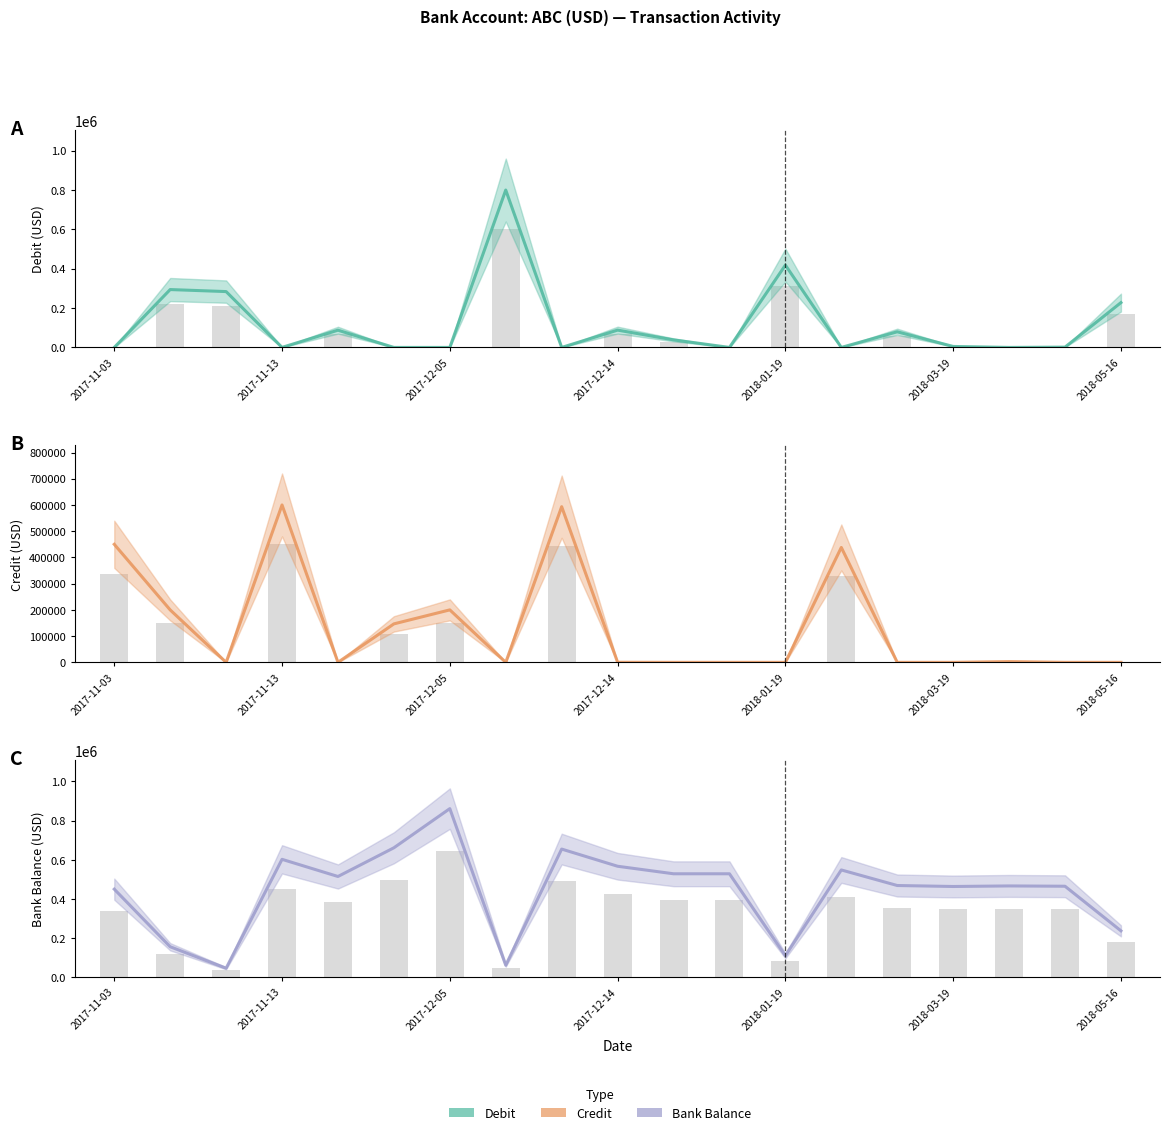

Are the bars horizontal?

No